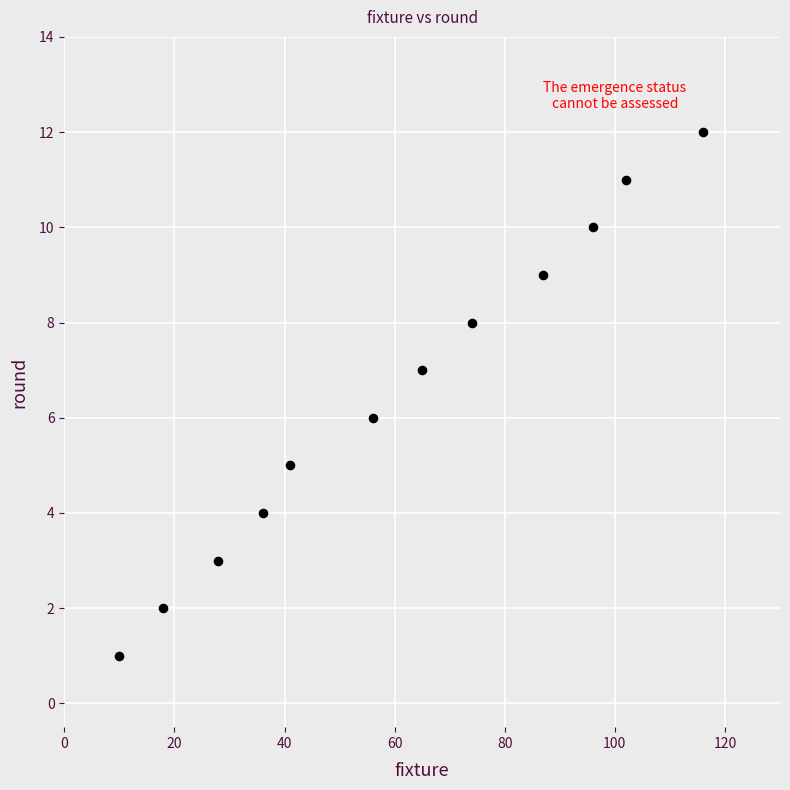

What is the range of Y values (max minus min)?

11